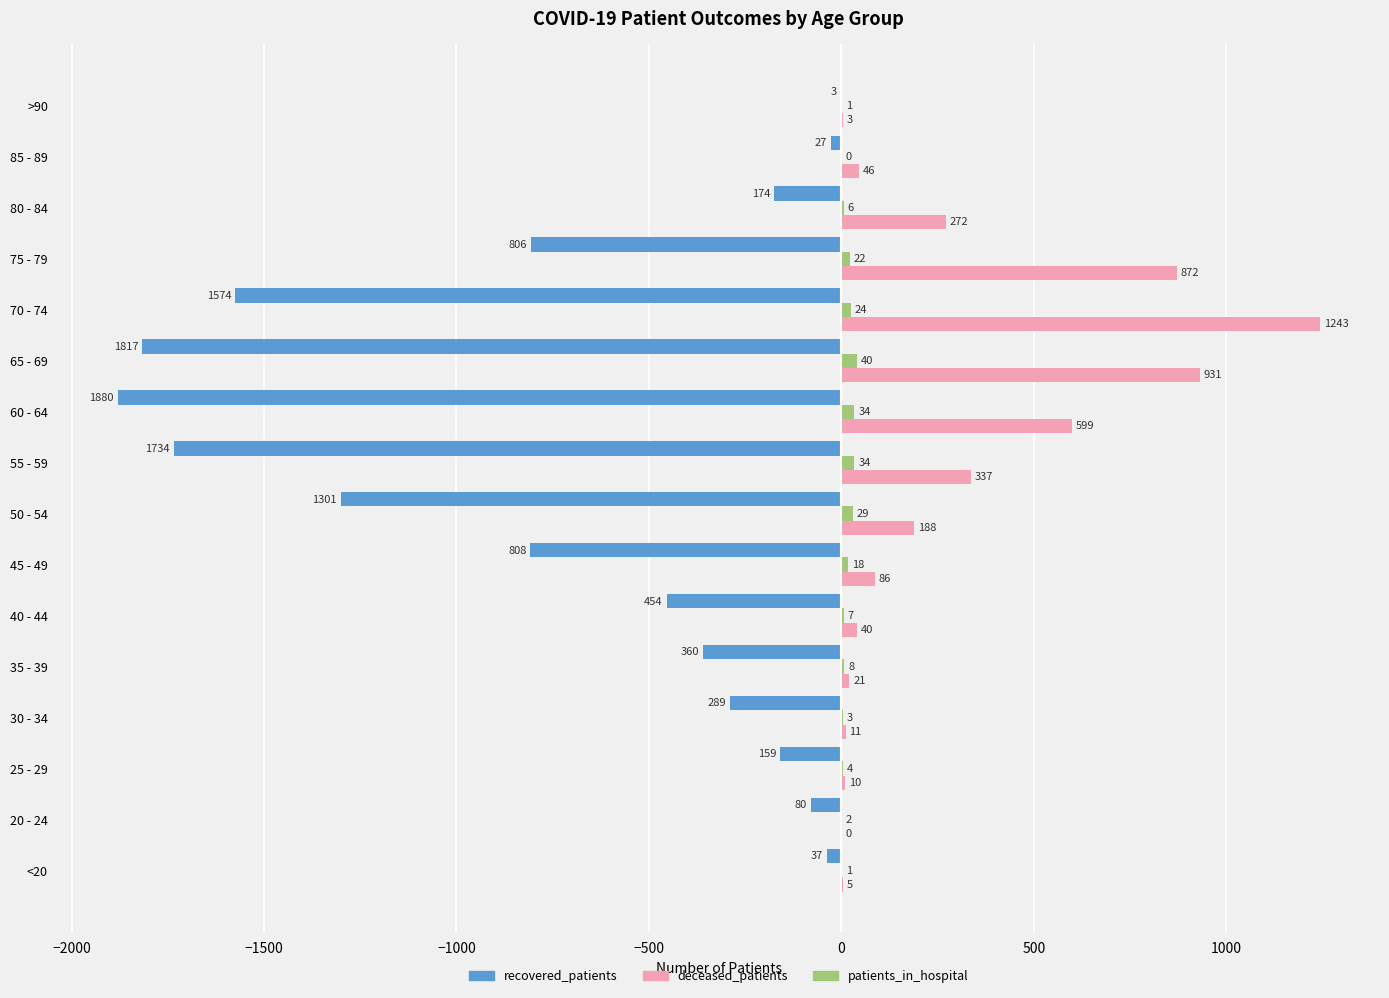

What is the sum of the deceased_patients values at 25 - 29 and 55 - 59?

347